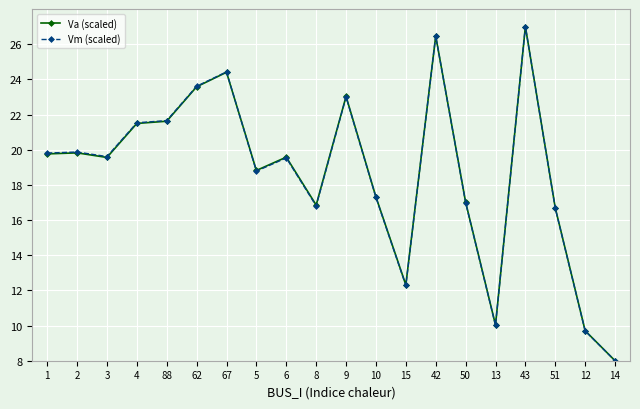

What is the value of the Va (scaled) point at the 5th from the left?

21.6